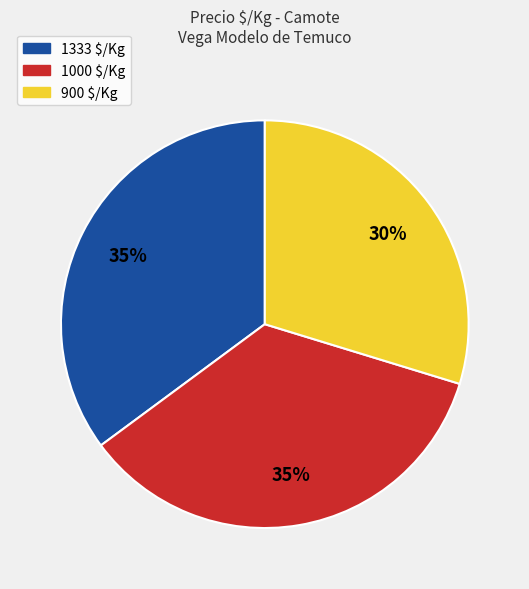

The 1333 $/Kg slice represents 35% of the pie. True or false?

True